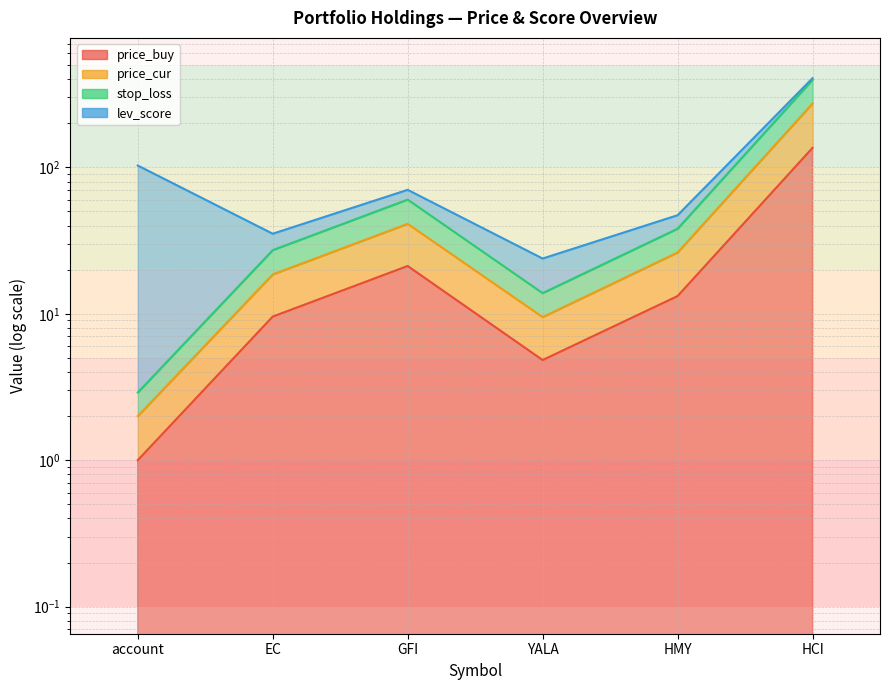

Between YALA and HCI, which series saw the biggest shift?

stop_loss